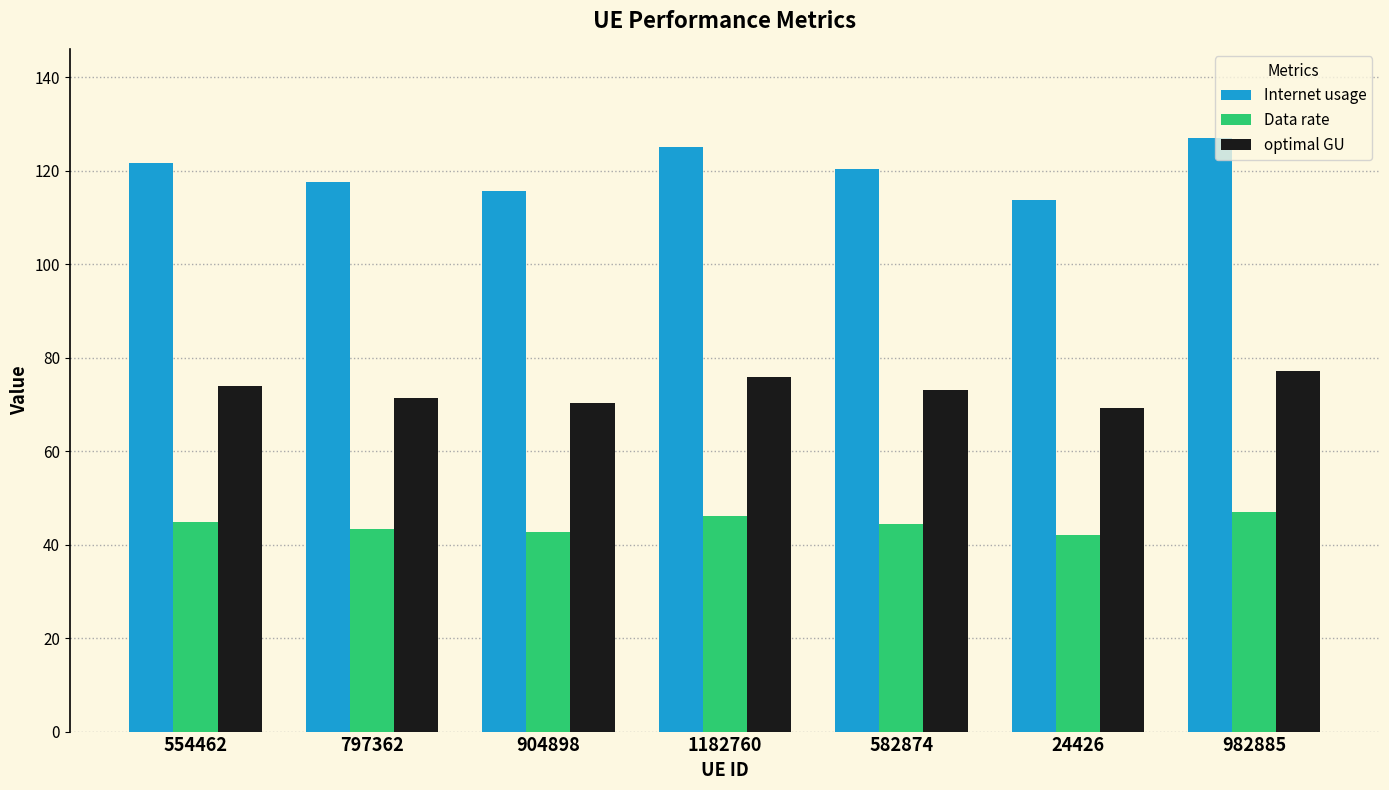

What is the total value across all series at 1182760?

247.2